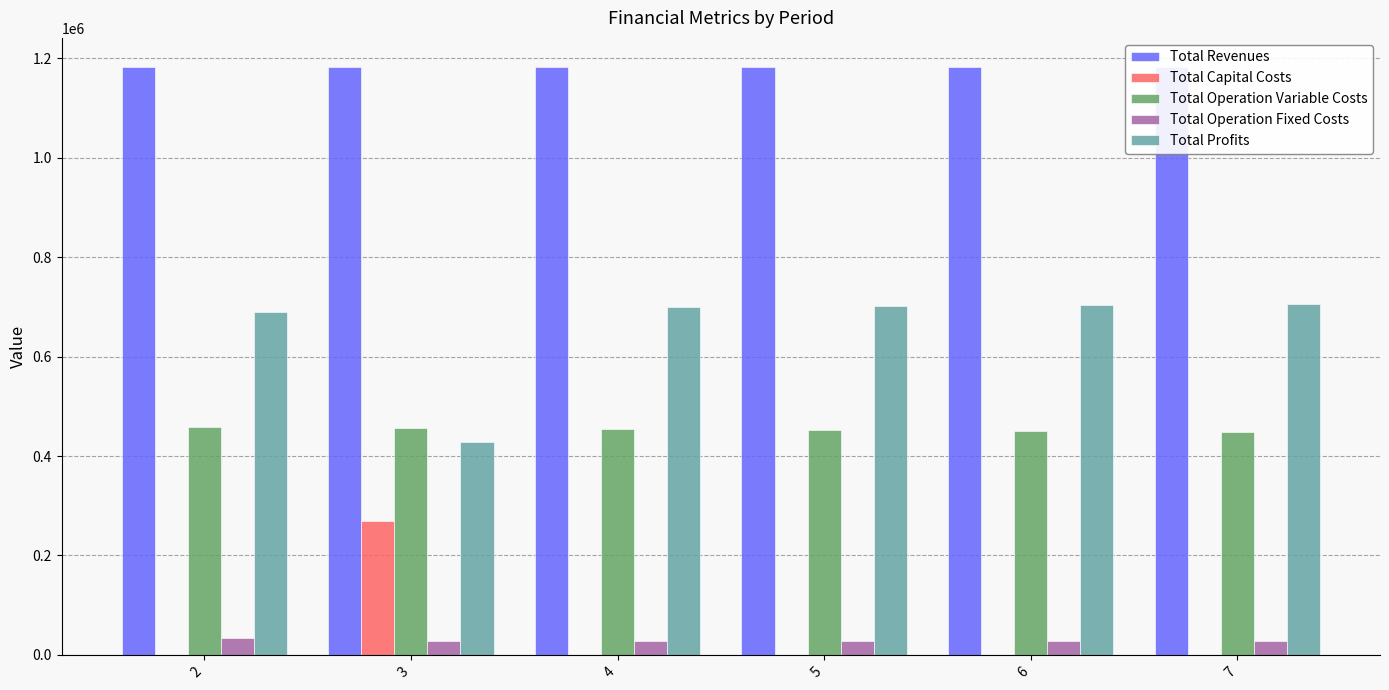

Which series has the largest total across all categories?

Total Revenues